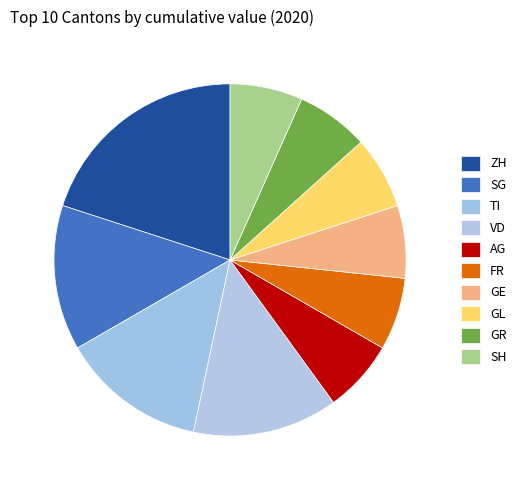

How many slices are in this pie chart?

10